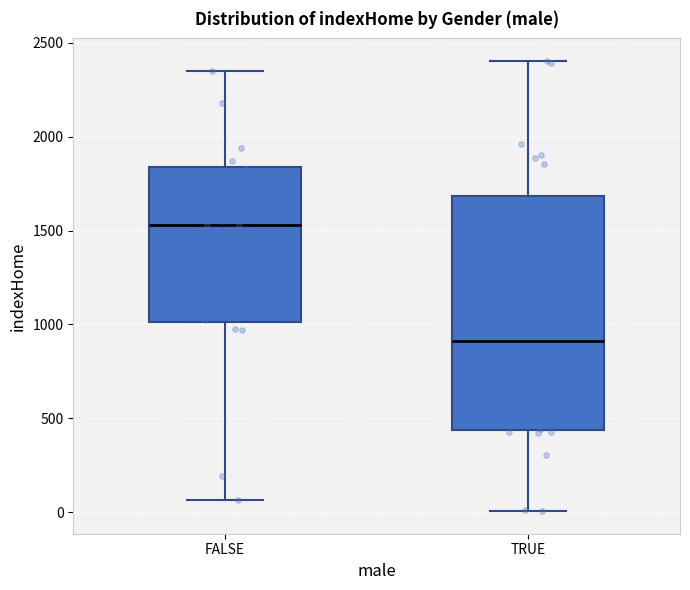

Which box's median line is the lowest?

TRUE